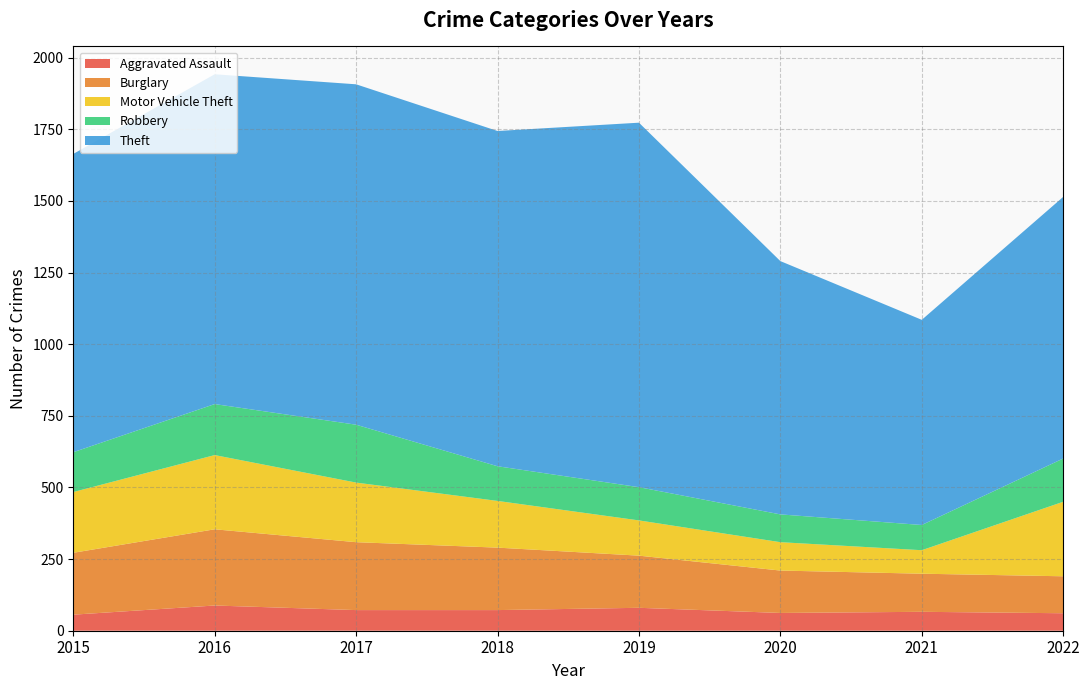

Reading left to right, transcribe all the data shown in this chart.

Aggravated Assault: 2015=56	2016=88	2017=72	2018=72	2019=80	2020=62	2021=66	2022=61
Burglary: 2015=216	2016=266	2017=237	2018=218	2019=182	2020=148	2021=133	2022=129
Motor Vehicle Theft: 2015=212	2016=259	2017=208	2018=163	2019=123	2020=99	2021=82	2022=260
Robbery: 2015=139	2016=178	2017=202	2018=121	2019=116	2020=97	2021=88	2022=151
Theft: 2015=1041	2016=1151	2017=1188	2018=1170	2019=1272	2020=884	2021=716	2022=913